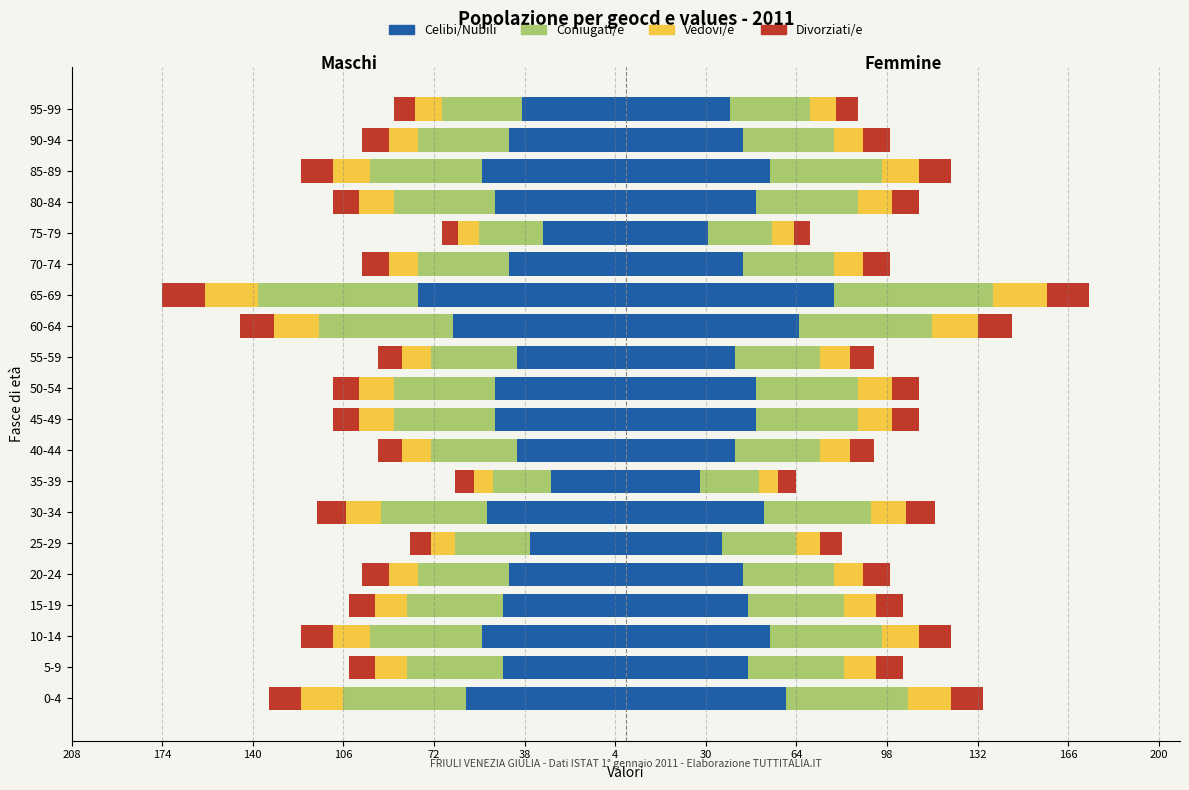

What is the value of the Celibi/Nubili bar at the 18th from the left?

-54